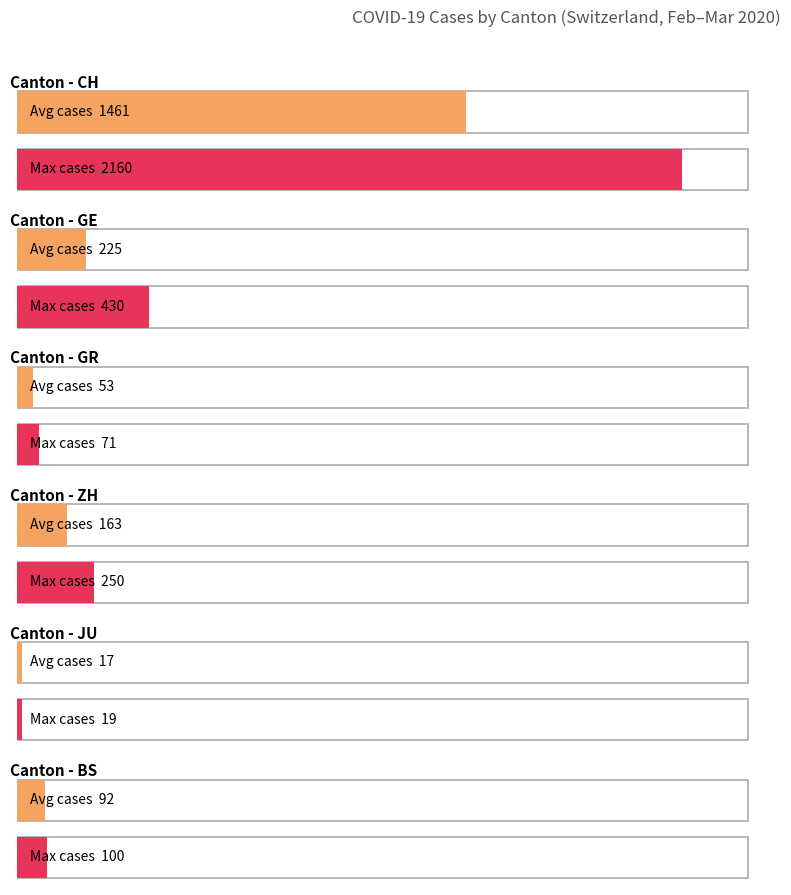

Between 2020-02-27 and 2020-03-06, which series saw the biggest shift?

CH